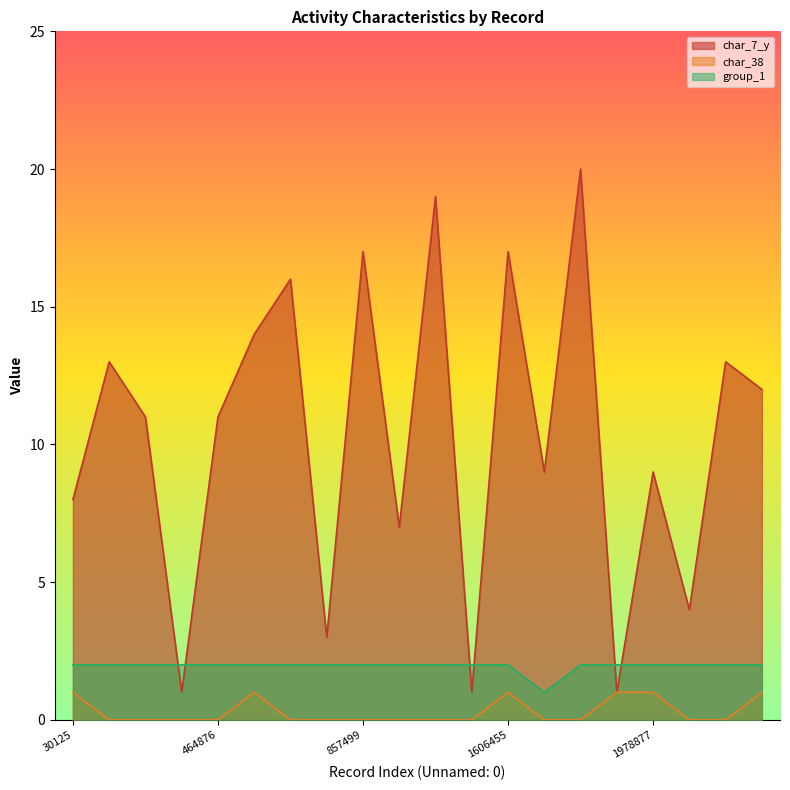

Is it true that group_1 equals 2 at 1528289?

True